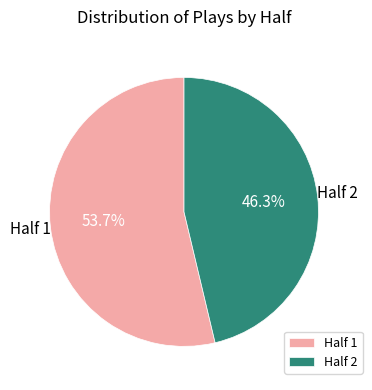

Does any single category account for the majority?

Yes